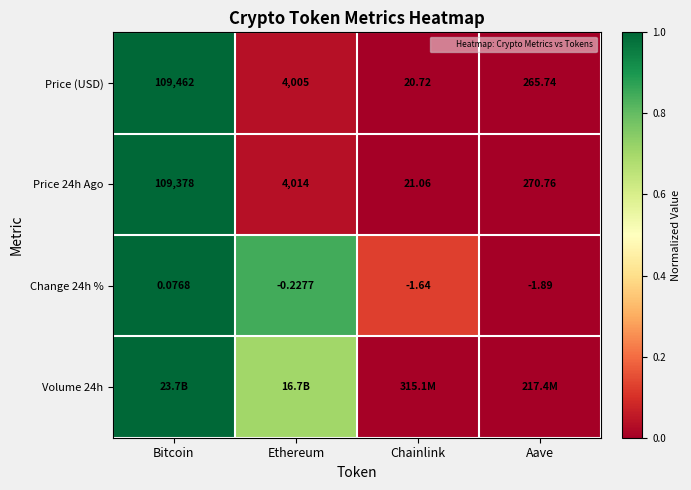

True or false: Price 24h Ago has a value of 0.1 at Ethereum.

False